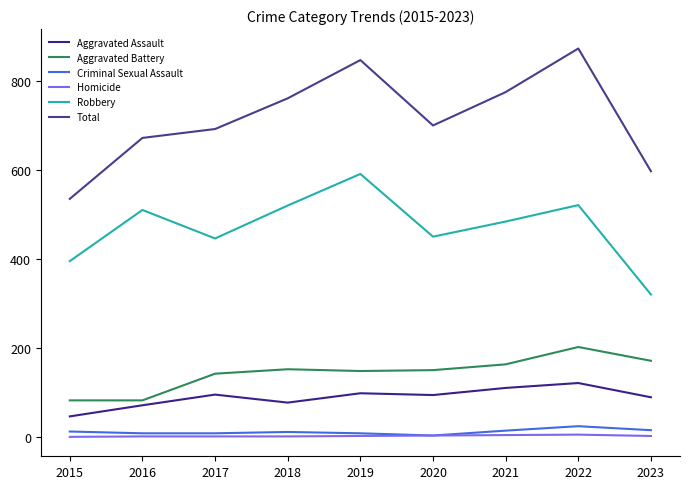

Is this an area chart (filled region under the line)?

No